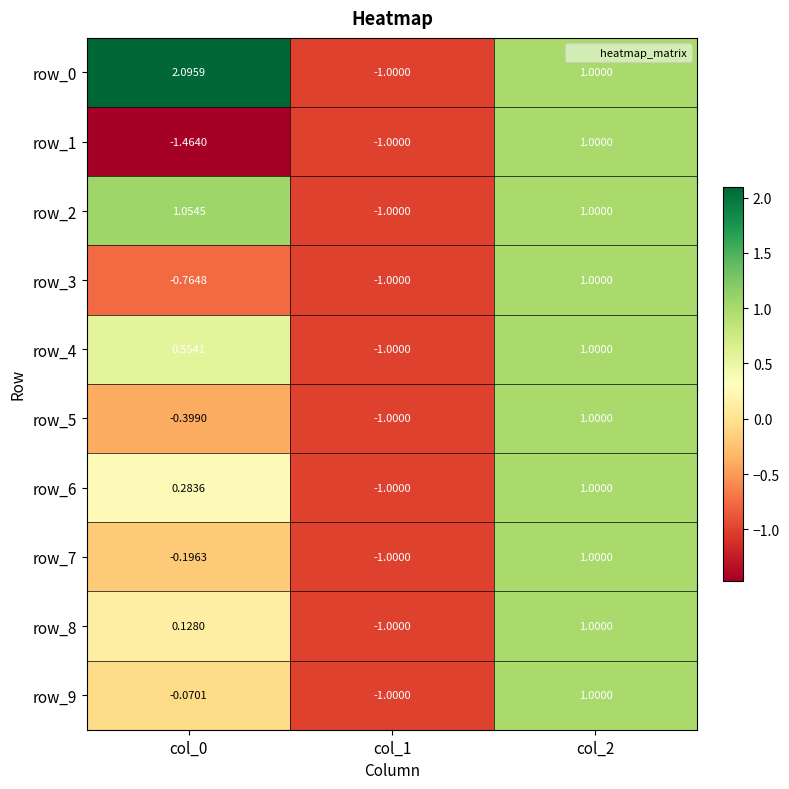

At which category is the sum across all series the highest?

col_2